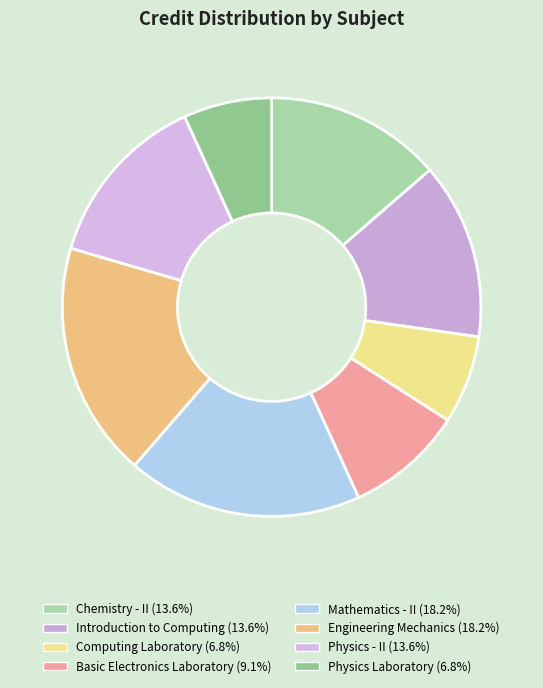

Between Engineering Mechanics and Chemistry - II, which is larger?

Engineering Mechanics